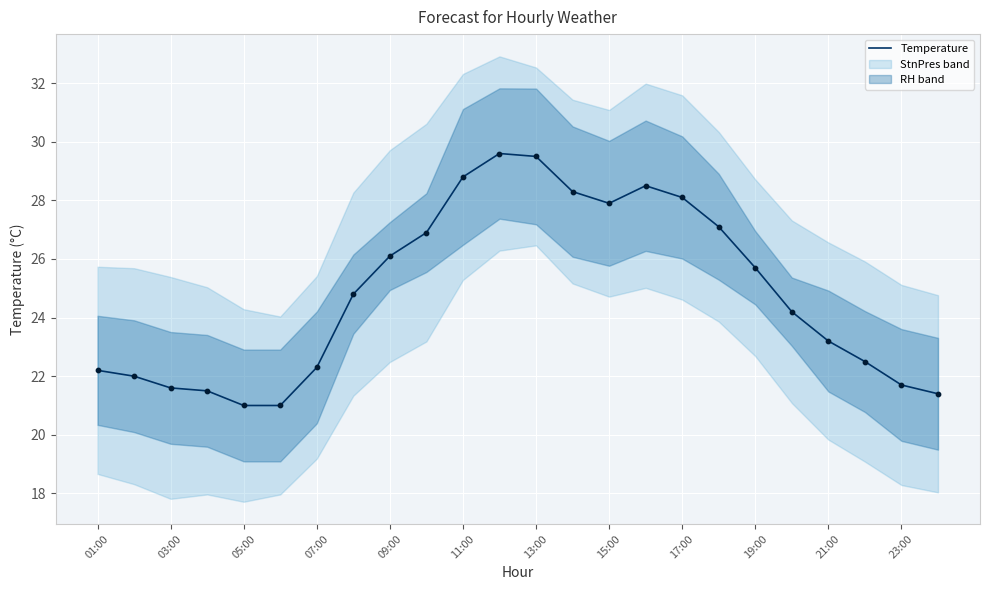

Between 13:00 and 07:00, which is larger?

13:00